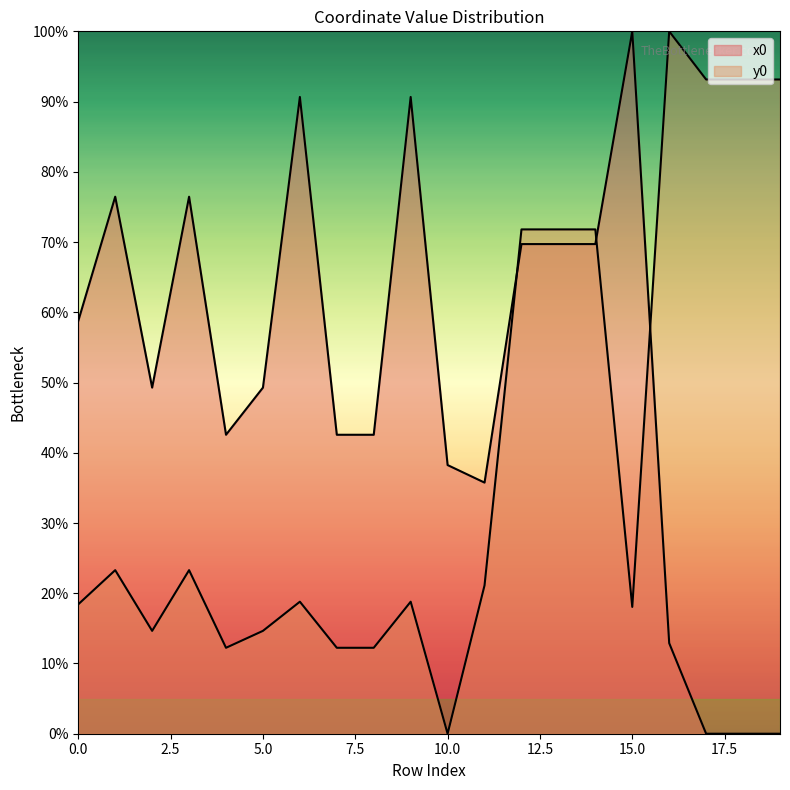

Rank the series by their maximum value, from highest to lowest.

x0, y0